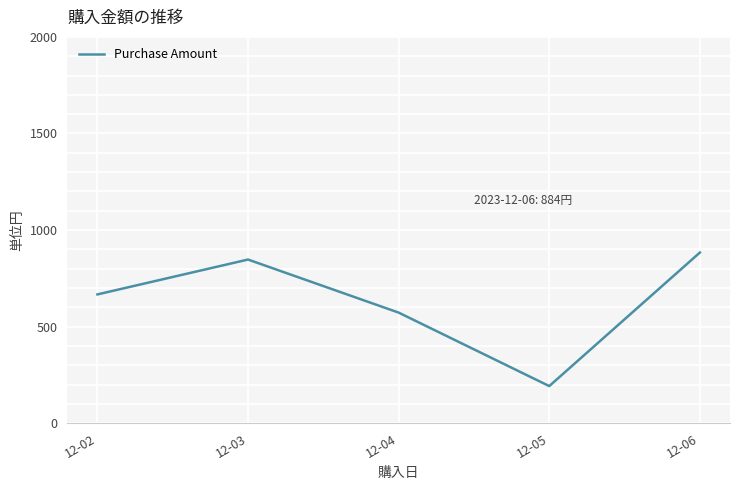

Between 12-05 and 12-03, which is larger?

12-03